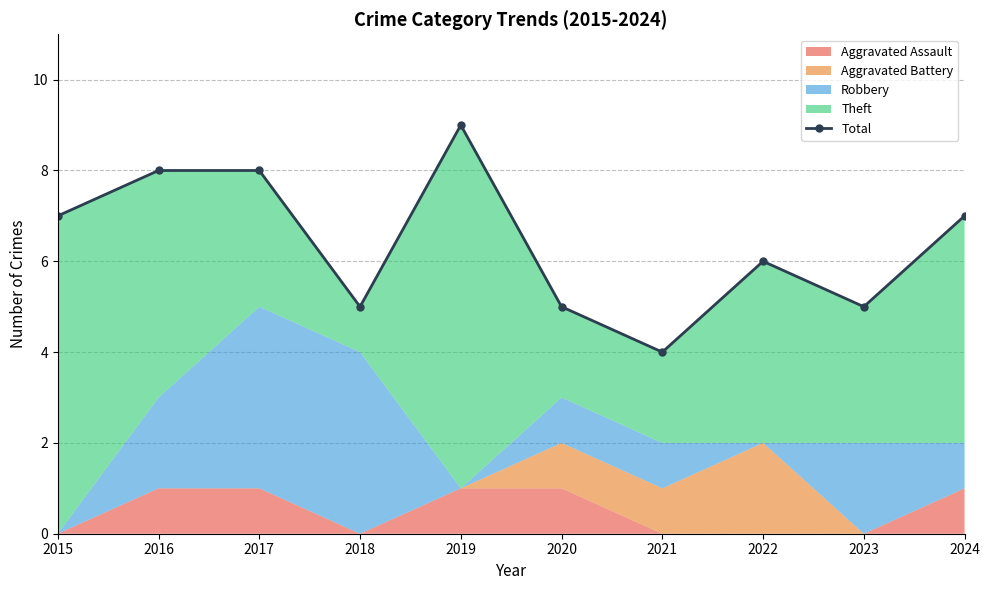

Where is the first local maximum?

2019